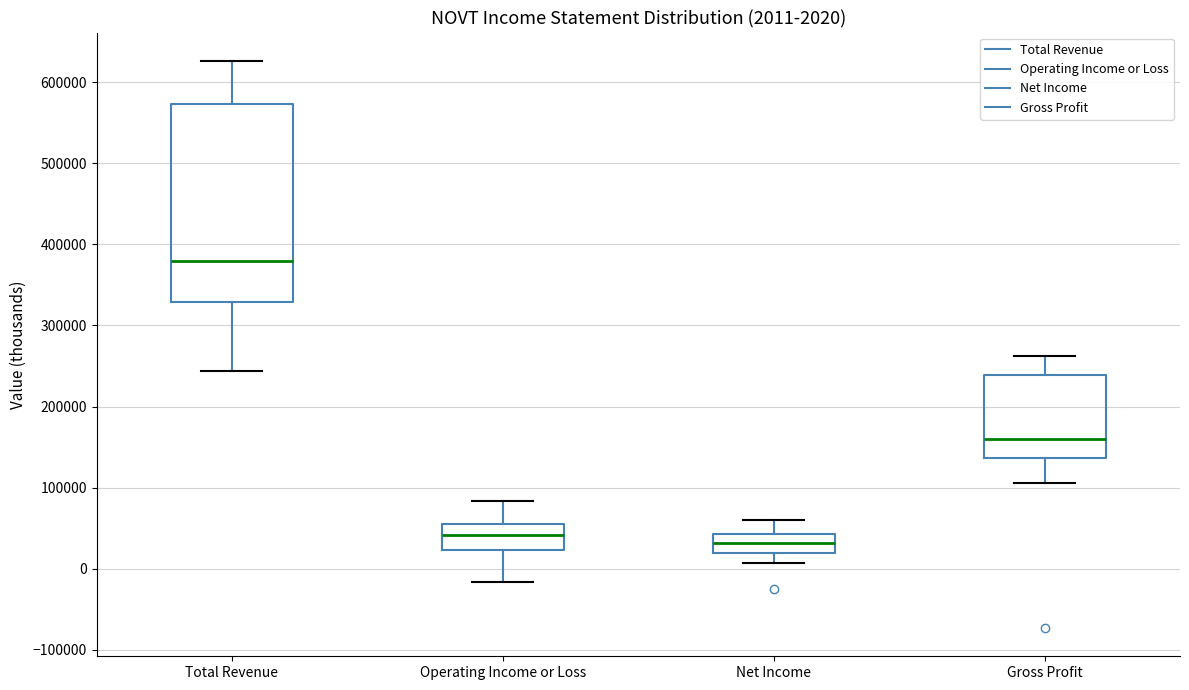

Which box has the highest median line?

Total Revenue